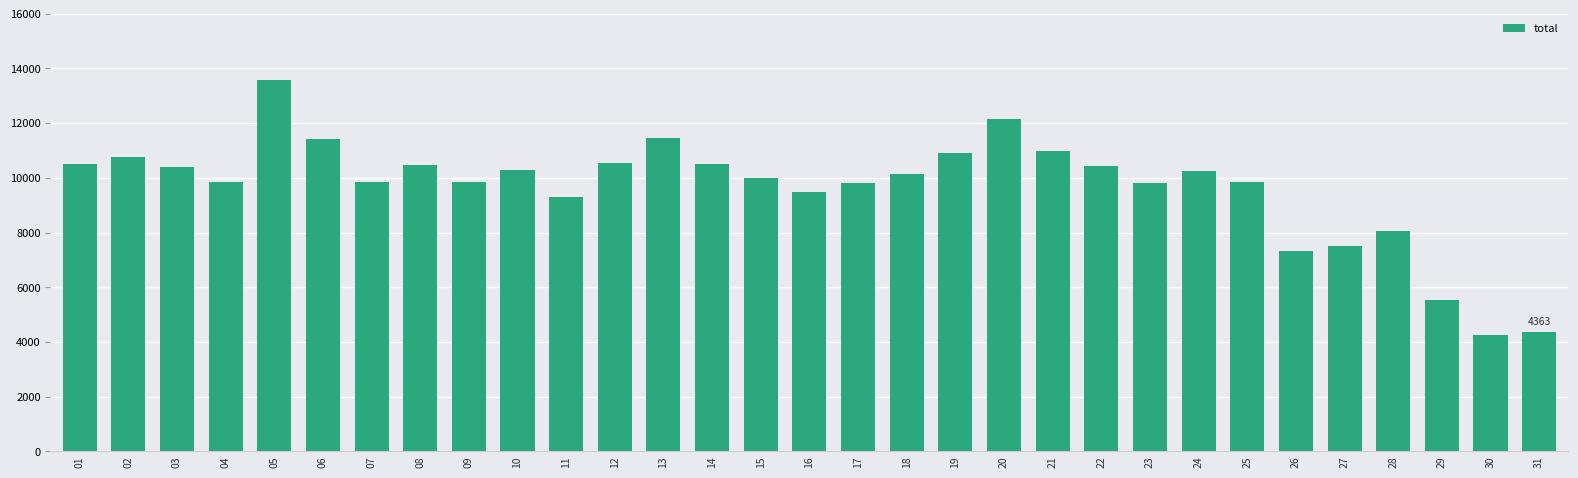

The chart shows a value of 10403 at 03. True or false?

True